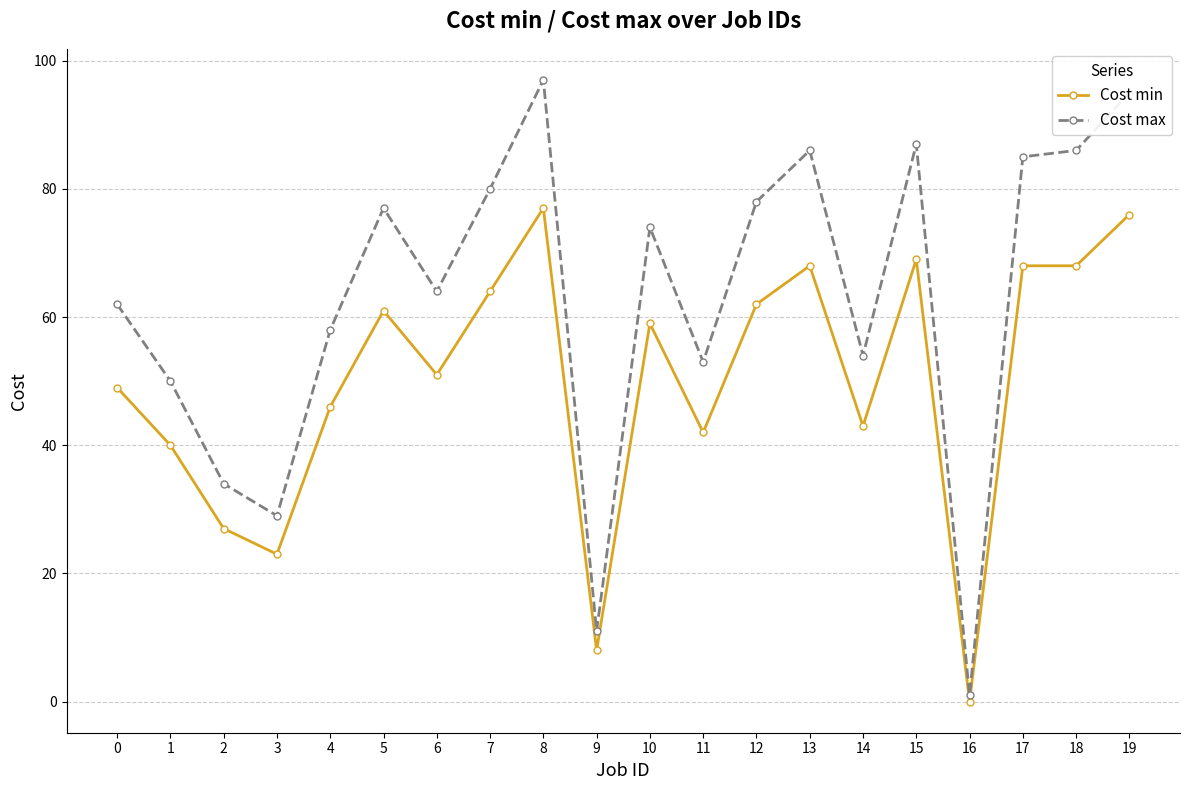

Does the chart display data point markers on the line(s)?

Yes